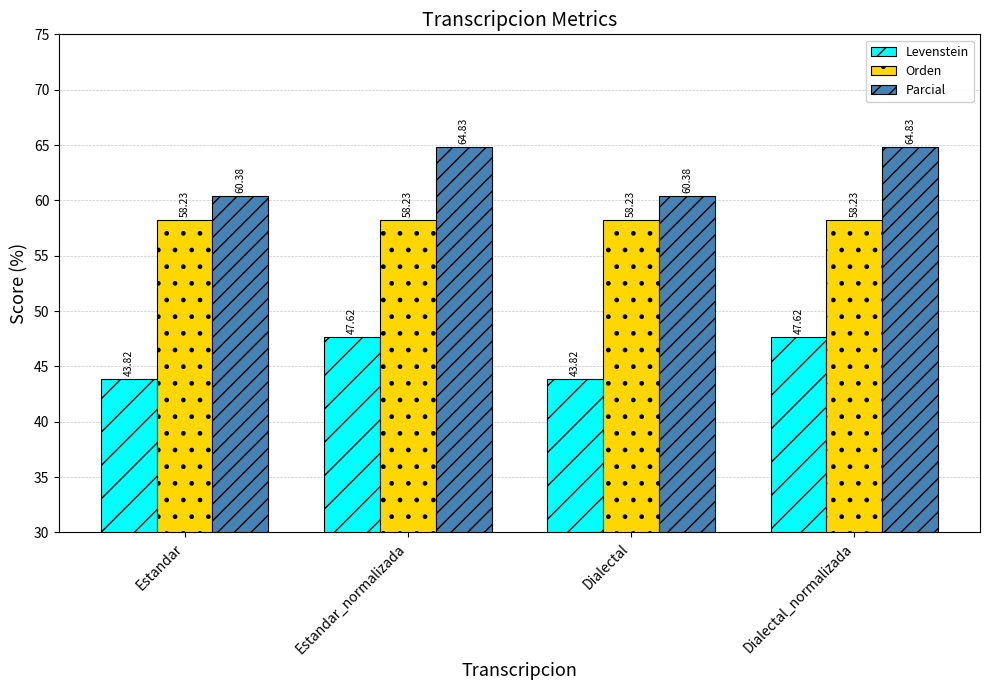

What position from the left is Estandar?

1